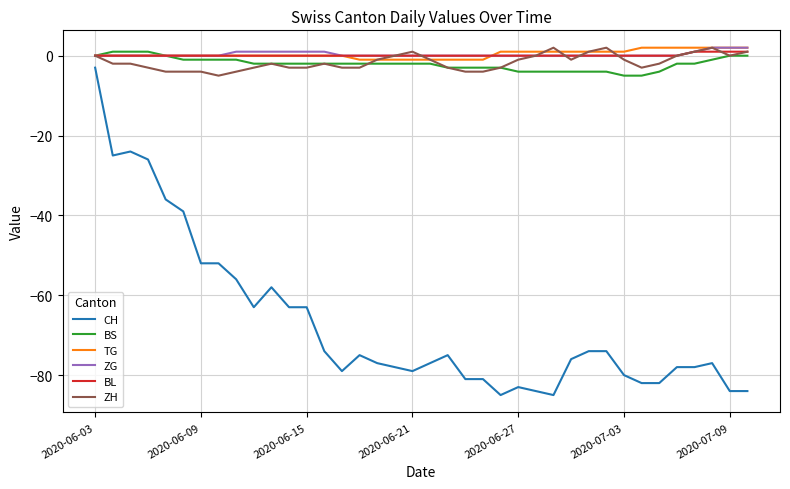

True or false: TG and CH cross at least once.

False